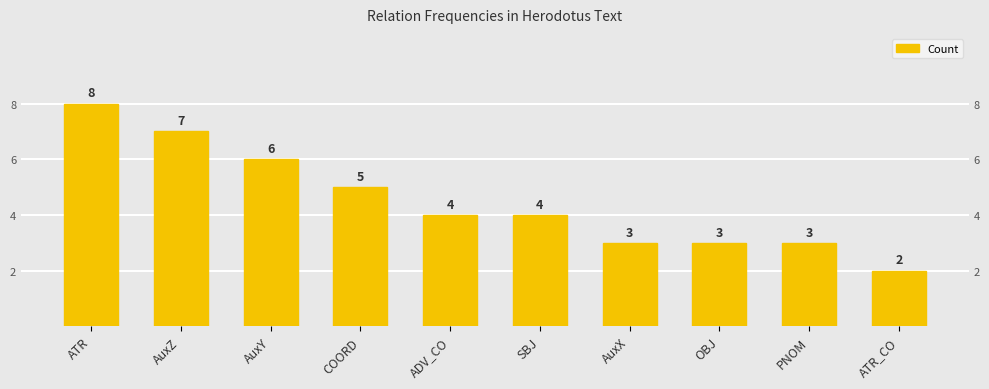

Which has a higher value, AuxZ or PNOM?

AuxZ